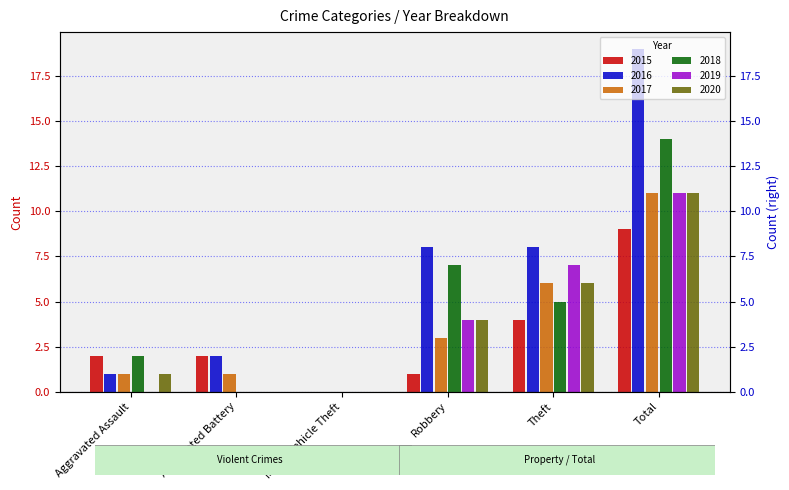

Which label corresponds to the smallest value in the chart?

Motor Vehicle Theft